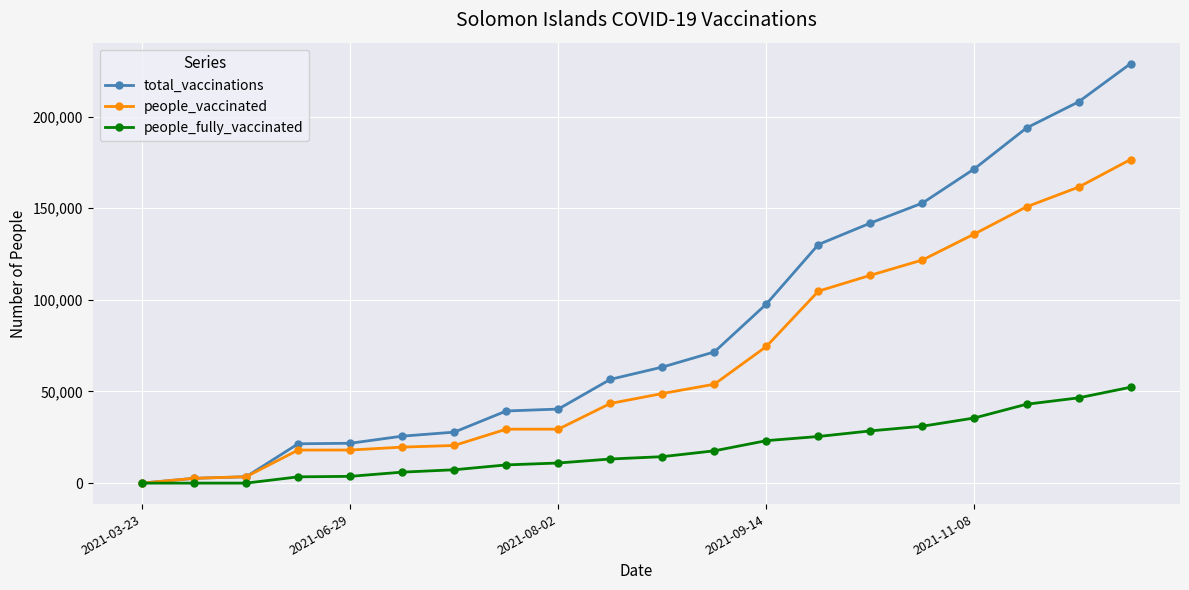

Which series has the largest range (max minus min)?

total_vaccinations